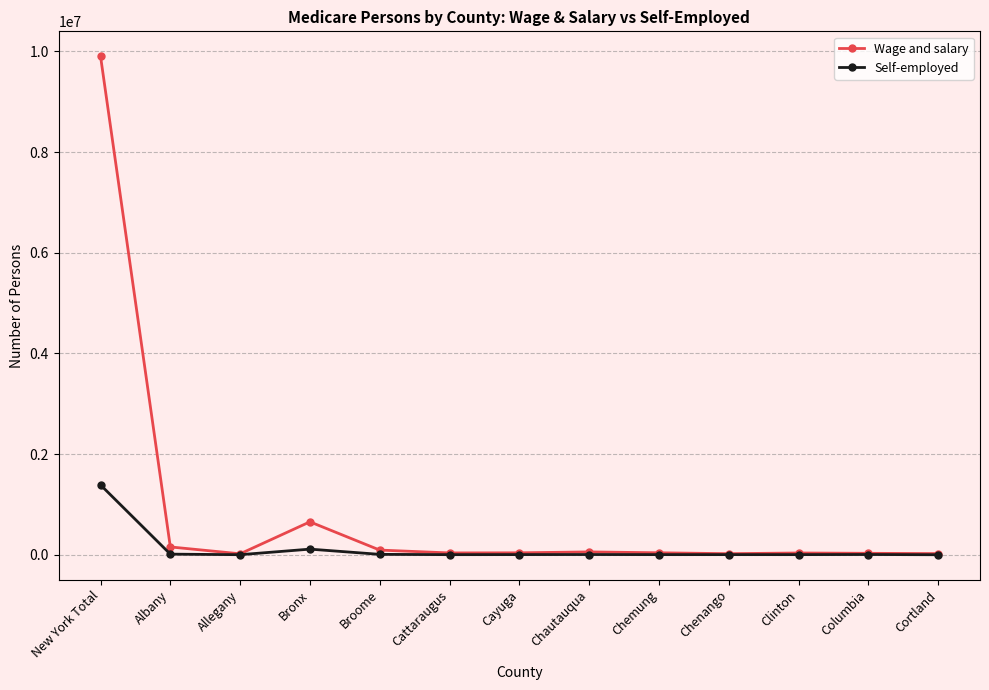

Read the Self-employed value at Broome.

8938